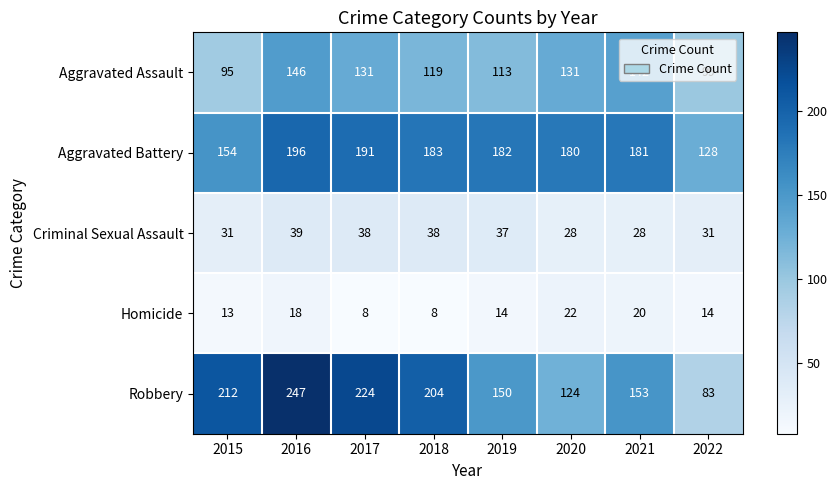

Is the value of Aggravated Battery at 2016 greater than the value of Aggravated Assault at 2022?

Yes